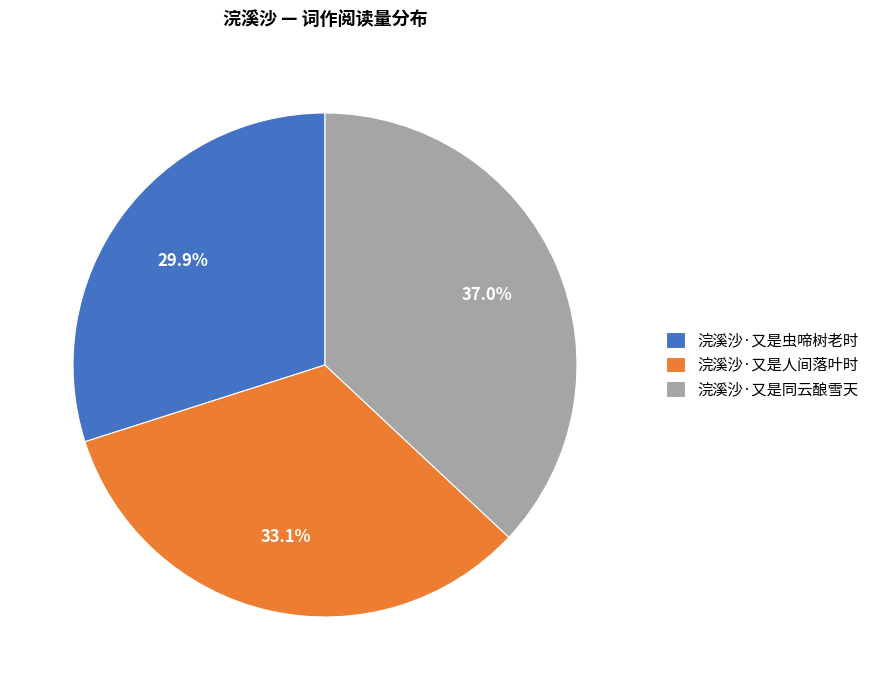

Does 浣溪沙·又是虫啼树老时 account for over 50% of the chart?

No